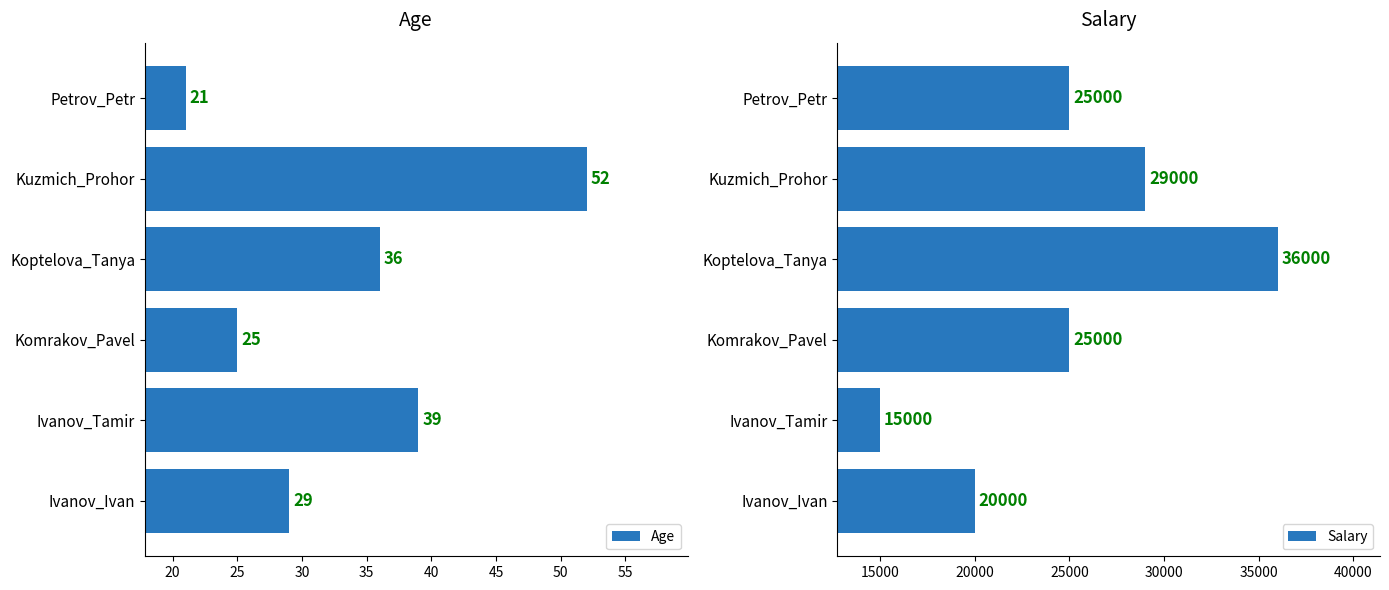

The Age series shows 25 at Koptelova_Tanya. True or false?

False